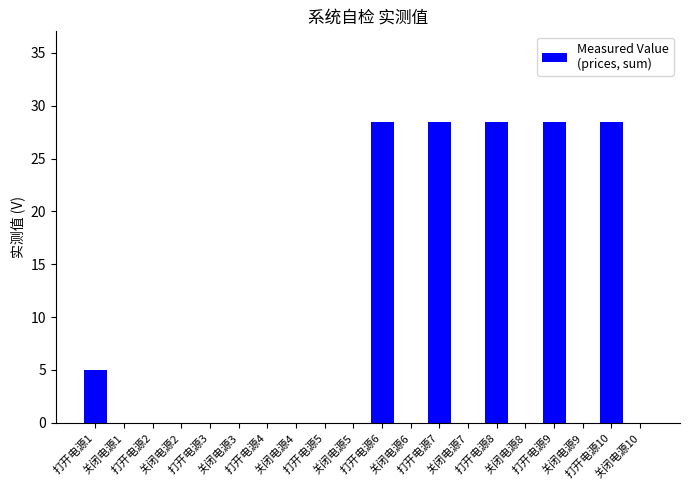

How many distinct data groups are displayed?

1